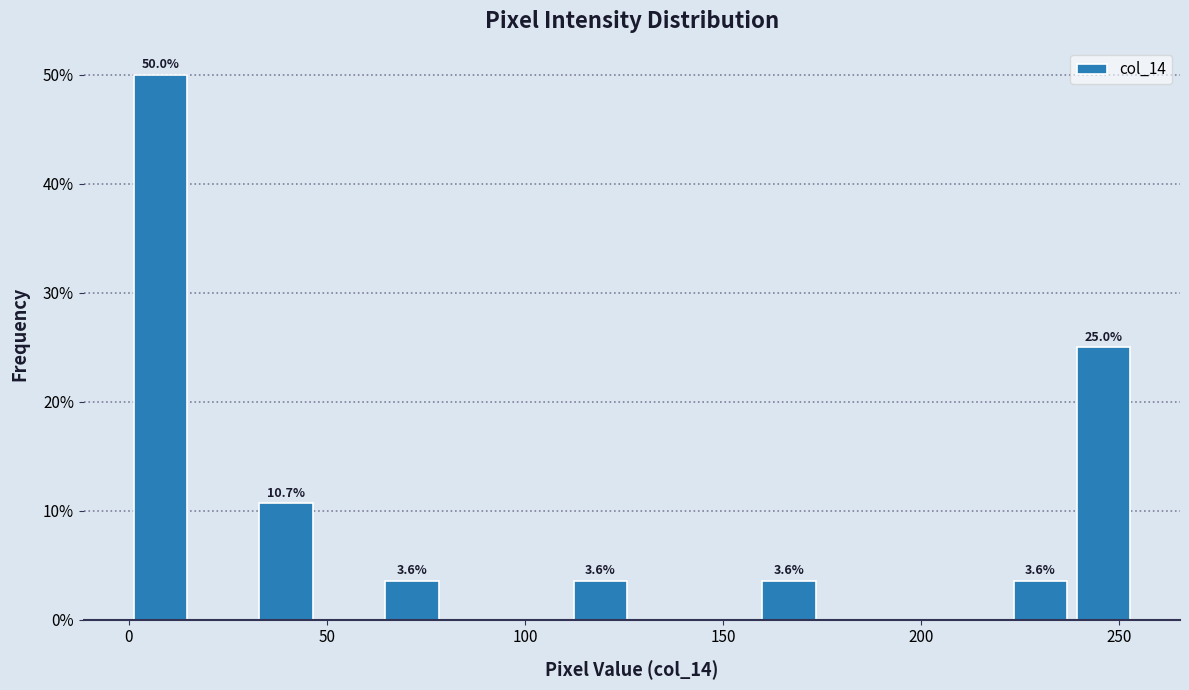

Read against the x-axis, roughly where is the centre of the tallest bar?

10